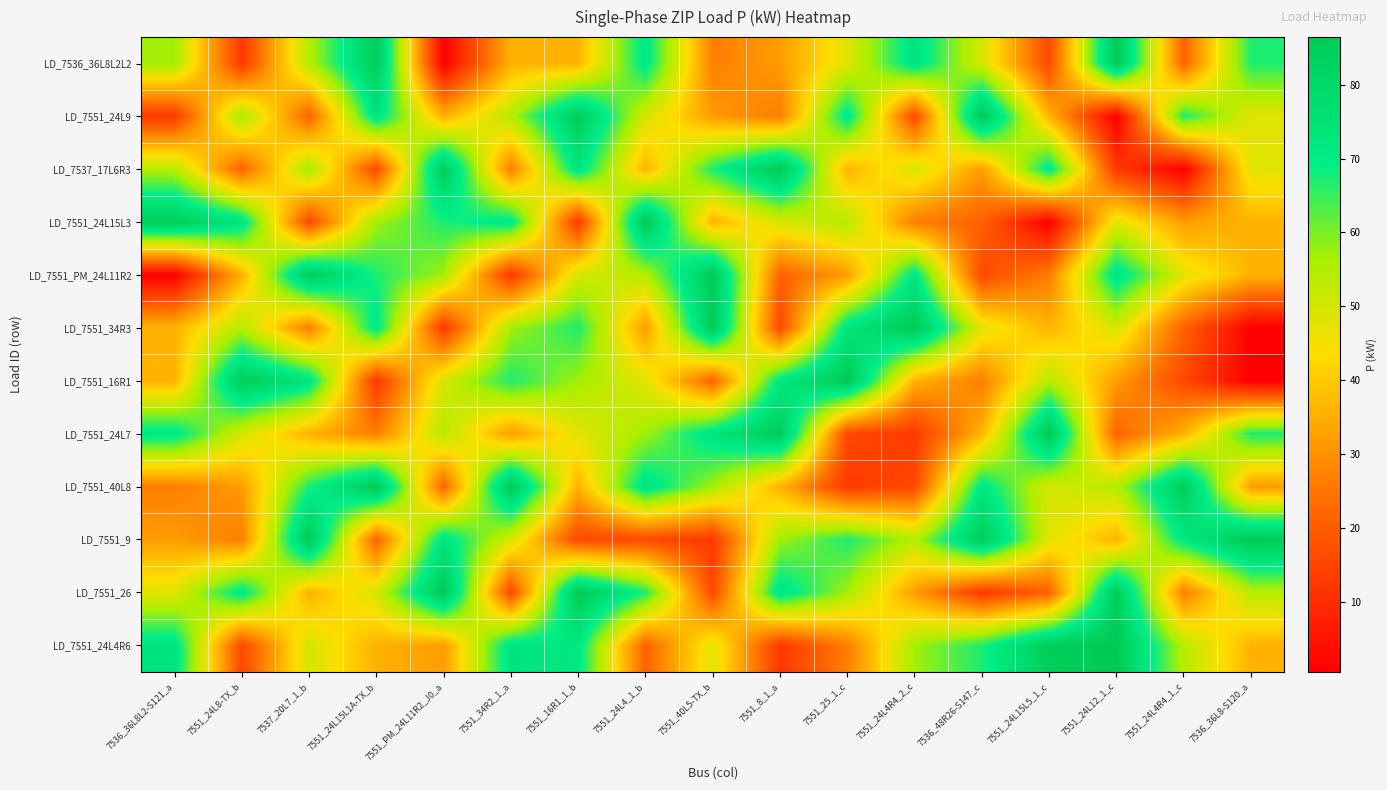

Reading left to right, list all the values displayed in this chart.

LD_7536_36L8L2L2: 7536_36L8L2-S121_a=56.8	7551_24L8-TX_b=12.6	7537_20L7_1_b=54.6	7551_24L15L1A-TX_b=85.0	7551_PM_24L11R2_J0_a=0.6	7551_34R2_1_a=35.8	7551_16R1_1_b=36.0	7551_24L4_1_b=71.9	7551_40L5-TX_b=26.5	7551_8_1_a=32.0	7551_25_1_c=48.0	7551_24L4R4_2_c=73.5	7536_48R26-S147_c=49.8	7551_24L15L5_1_c=16.0	7551_24L12_1_c=86.4	7551_24L4R4_1_c=21.2	7536_36L8-S120_a=67.1
LD_7551_24L9: 7536_36L8L2-S121_a=12.6	7551_24L8-TX_b=56.8	7537_20L7_1_b=21.2	7551_24L15L1A-TX_b=73.5	7551_PM_24L11R2_J0_a=35.8	7551_34R2_1_a=54.6	7551_16R1_1_b=85.0	7551_24L4_1_b=49.8	7551_40L5-TX_b=32.0	7551_8_1_a=26.5	7551_25_1_c=71.9	7551_24L4R4_2_c=16.0	7536_48R26-S147_c=86.4	7551_24L15L5_1_c=36.0	7551_24L12_1_c=0.6	7551_24L4R4_1_c=67.1	7536_36L8-S120_a=48.0
LD_7537_17L6R3: 7536_36L8L2-S121_a=54.6	7551_24L8-TX_b=21.2	7537_20L7_1_b=56.8	7551_24L15L1A-TX_b=16.0	7551_PM_24L11R2_J0_a=85.0	7551_34R2_1_a=26.5	7551_16R1_1_b=73.5	7551_24L4_1_b=36.0	7551_40L5-TX_b=67.1	7551_8_1_a=86.4	7551_25_1_c=35.8	7551_24L4R4_2_c=49.8	7536_48R26-S147_c=32.0	7551_24L15L5_1_c=71.9	7551_24L12_1_c=12.6	7551_24L4R4_1_c=0.6	7536_36L8-S120_a=48.0
LD_7551_24L15L3: 7536_36L8L2-S121_a=85.0	7551_24L8-TX_b=73.5	7537_20L7_1_b=16.0	7551_24L15L1A-TX_b=56.8	7551_PM_24L11R2_J0_a=67.1	7551_34R2_1_a=71.9	7551_16R1_1_b=12.6	7551_24L4_1_b=86.4	7551_40L5-TX_b=35.8	7551_8_1_a=49.8	7551_25_1_c=54.6	7551_24L4R4_2_c=26.5	7536_48R26-S147_c=21.2	7551_24L15L5_1_c=0.6	7551_24L12_1_c=48.0	7551_24L4R4_1_c=32.0	7536_36L8-S120_a=36.0
LD_7551_PM_24L11R2: 7536_36L8L2-S121_a=0.6	7551_24L8-TX_b=35.8	7537_20L7_1_b=85.0	7551_24L15L1A-TX_b=67.1	7551_PM_24L11R2_J0_a=56.8	7551_34R2_1_a=12.6	7551_16R1_1_b=49.8	7551_24L4_1_b=54.6	7551_40L5-TX_b=86.4	7551_8_1_a=21.2	7551_25_1_c=32.0	7551_24L4R4_2_c=71.9	7536_48R26-S147_c=16.0	7551_24L15L5_1_c=26.5	7551_24L12_1_c=73.5	7551_24L4R4_1_c=48.0	7536_36L8-S120_a=36.0
LD_7551_34R3: 7536_36L8L2-S121_a=35.8	7551_24L8-TX_b=54.6	7537_20L7_1_b=26.5	7551_24L15L1A-TX_b=71.9	7551_PM_24L11R2_J0_a=12.6	7551_34R2_1_a=56.8	7551_16R1_1_b=67.1	7551_24L4_1_b=32.0	7551_40L5-TX_b=85.0	7551_8_1_a=16.0	7551_25_1_c=73.5	7551_24L4R4_2_c=86.4	7536_48R26-S147_c=48.0	7551_24L15L5_1_c=36.0	7551_24L12_1_c=49.8	7551_24L4R4_1_c=21.2	7536_36L8-S120_a=0.6
LD_7551_16R1: 7536_36L8L2-S121_a=36.0	7551_24L8-TX_b=85.0	7537_20L7_1_b=73.5	7551_24L15L1A-TX_b=12.6	7551_PM_24L11R2_J0_a=49.8	7551_34R2_1_a=67.1	7551_16R1_1_b=56.8	7551_24L4_1_b=48.0	7551_40L5-TX_b=21.2	7551_8_1_a=71.9	7551_25_1_c=86.4	7551_24L4R4_2_c=35.8	7536_48R26-S147_c=26.5	7551_24L15L5_1_c=54.6	7551_24L12_1_c=32.0	7551_24L4R4_1_c=16.0	7536_36L8-S120_a=0.6
LD_7551_24L7: 7536_36L8L2-S121_a=71.9	7551_24L8-TX_b=49.8	7537_20L7_1_b=36.0	7551_24L15L1A-TX_b=26.5	7551_PM_24L11R2_J0_a=54.6	7551_34R2_1_a=32.0	7551_16R1_1_b=48.0	7551_24L4_1_b=56.8	7551_40L5-TX_b=73.5	7551_8_1_a=85.0	7551_25_1_c=16.0	7551_24L4R4_2_c=12.6	7536_48R26-S147_c=36.0	7551_24L15L5_1_c=86.4	7551_24L12_1_c=21.2	7551_24L4R4_1_c=35.8	7536_36L8-S120_a=67.1
LD_7551_40L8: 7536_36L8L2-S121_a=26.5	7551_24L8-TX_b=32.0	7537_20L7_1_b=67.1	7551_24L15L1A-TX_b=86.4	7551_PM_24L11R2_J0_a=21.2	7551_34R2_1_a=86.4	7551_16R1_1_b=35.8	7551_24L4_1_b=73.5	7551_40L5-TX_b=56.8	7551_8_1_a=36.0	7551_25_1_c=12.6	7551_24L4R4_2_c=16.0	7536_48R26-S147_c=71.9	7551_24L15L5_1_c=49.8	7551_24L12_1_c=54.6	7551_24L4R4_1_c=85.0	7536_36L8-S120_a=32.0
LD_7551_9: 7536_36L8L2-S121_a=32.0	7551_24L8-TX_b=26.5	7537_20L7_1_b=86.4	7551_24L15L1A-TX_b=21.2	7551_PM_24L11R2_J0_a=73.5	7551_34R2_1_a=49.8	7551_16R1_1_b=16.0	7551_24L4_1_b=16.0	7551_40L5-TX_b=12.6	7551_8_1_a=56.8	7551_25_1_c=67.1	7551_24L4R4_2_c=54.6	7536_48R26-S147_c=85.0	7551_24L15L5_1_c=48.0	7551_24L12_1_c=36.0	7551_24L4R4_1_c=71.9	7536_36L8-S120_a=86.4
LD_7551_26: 7536_36L8L2-S121_a=48.0	7551_24L8-TX_b=71.9	7537_20L7_1_b=35.8	7551_24L15L1A-TX_b=49.8	7551_PM_24L11R2_J0_a=86.4	7551_34R2_1_a=16.0	7551_16R1_1_b=86.4	7551_24L4_1_b=67.1	7551_40L5-TX_b=16.0	7551_8_1_a=73.5	7551_25_1_c=56.8	7551_24L4R4_2_c=32.0	7536_48R26-S147_c=12.6	7551_24L15L5_1_c=21.2	7551_24L12_1_c=85.0	7551_24L4R4_1_c=26.5	7536_36L8-S120_a=54.6
LD_7551_24L4R6: 7536_36L8L2-S121_a=73.5	7551_24L8-TX_b=16.0	7537_20L7_1_b=49.8	7551_24L15L1A-TX_b=35.8	7551_PM_24L11R2_J0_a=32.0	7551_34R2_1_a=73.5	7551_16R1_1_b=71.9	7551_24L4_1_b=21.2	7551_40L5-TX_b=48.0	7551_8_1_a=12.6	7551_25_1_c=26.5	7551_24L4R4_2_c=56.8	7536_48R26-S147_c=67.1	7551_24L15L5_1_c=85.0	7551_24L12_1_c=86.4	7551_24L4R4_1_c=54.6	7536_36L8-S120_a=36.0